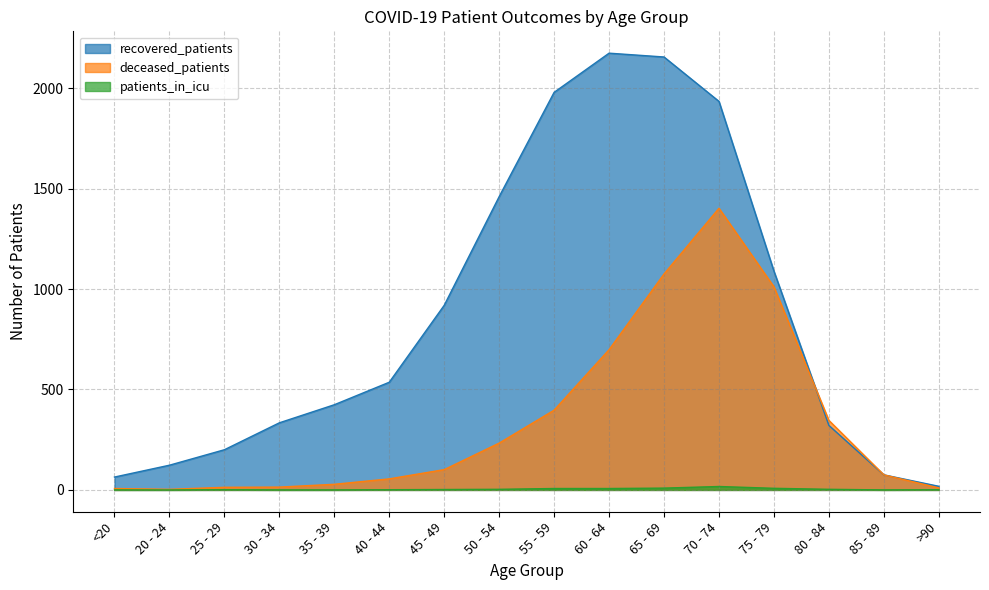

True or false: deceased_patients has a value of 464 at 80 - 84.

False